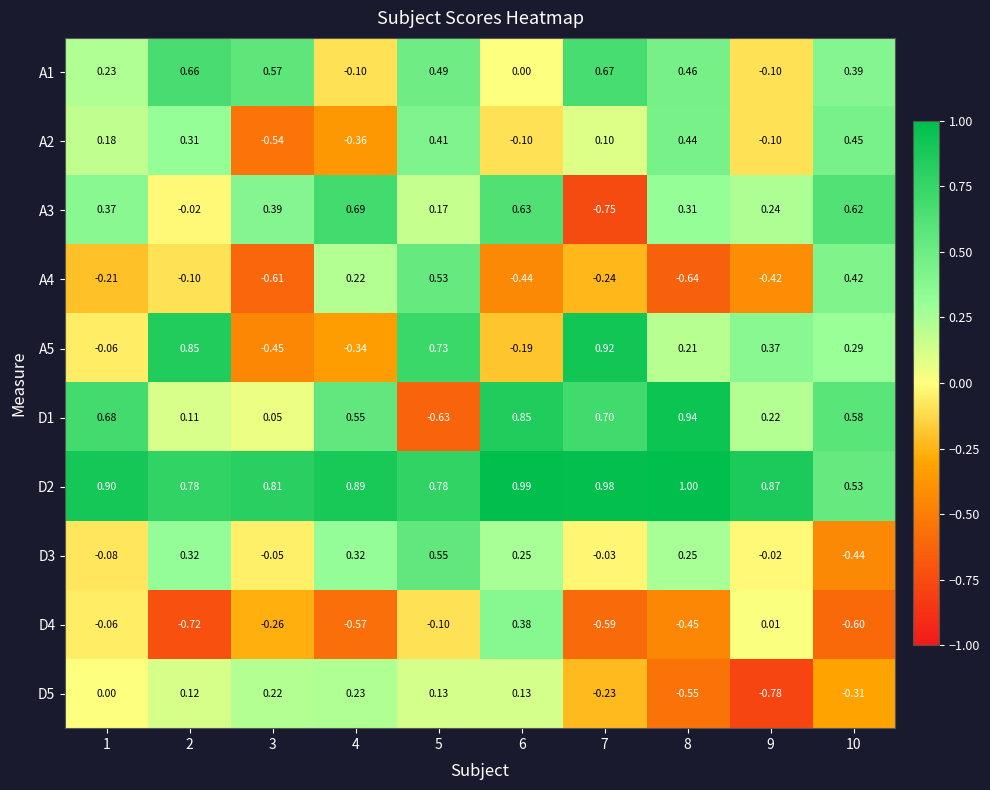

Between 3 and 10, which series saw the biggest shift?

A4